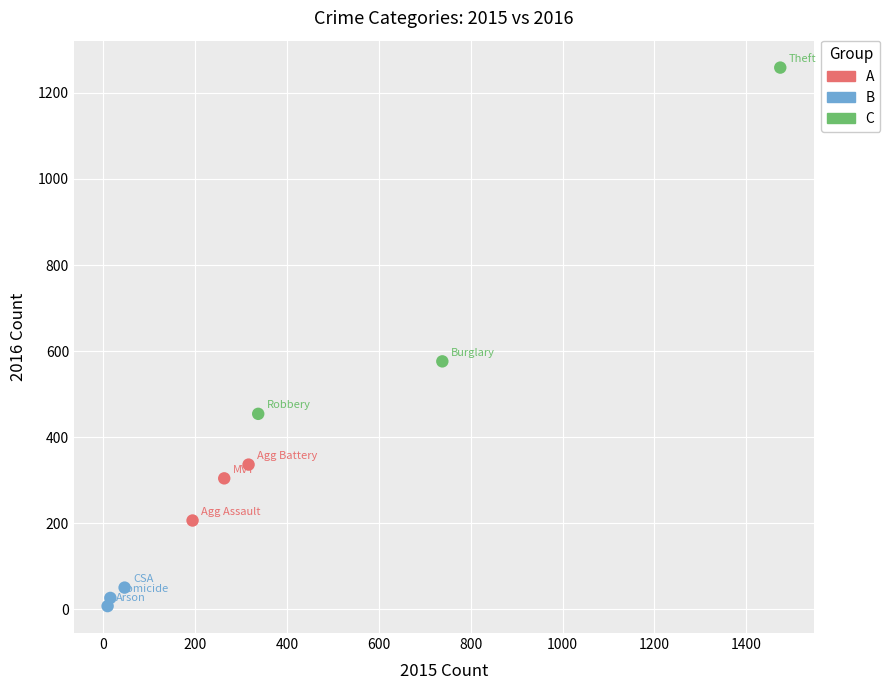

What are all the series names shown in the legend?

A, B, C